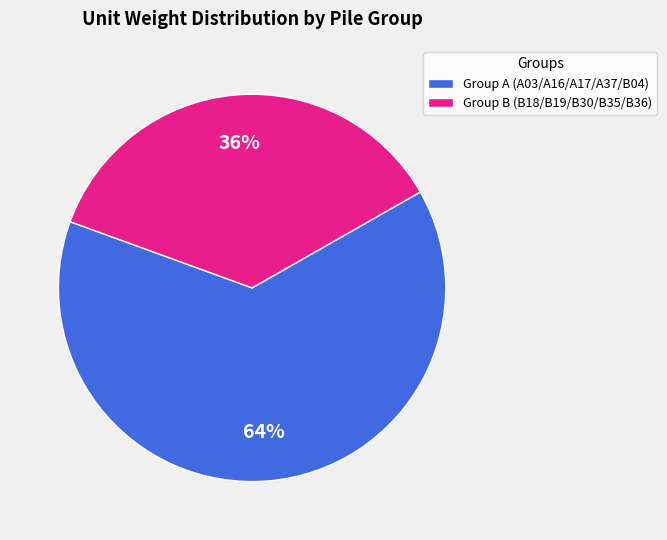

True or false: Group B (B18/B19/B30/B35/B36) accounts for 25% of the total.

False